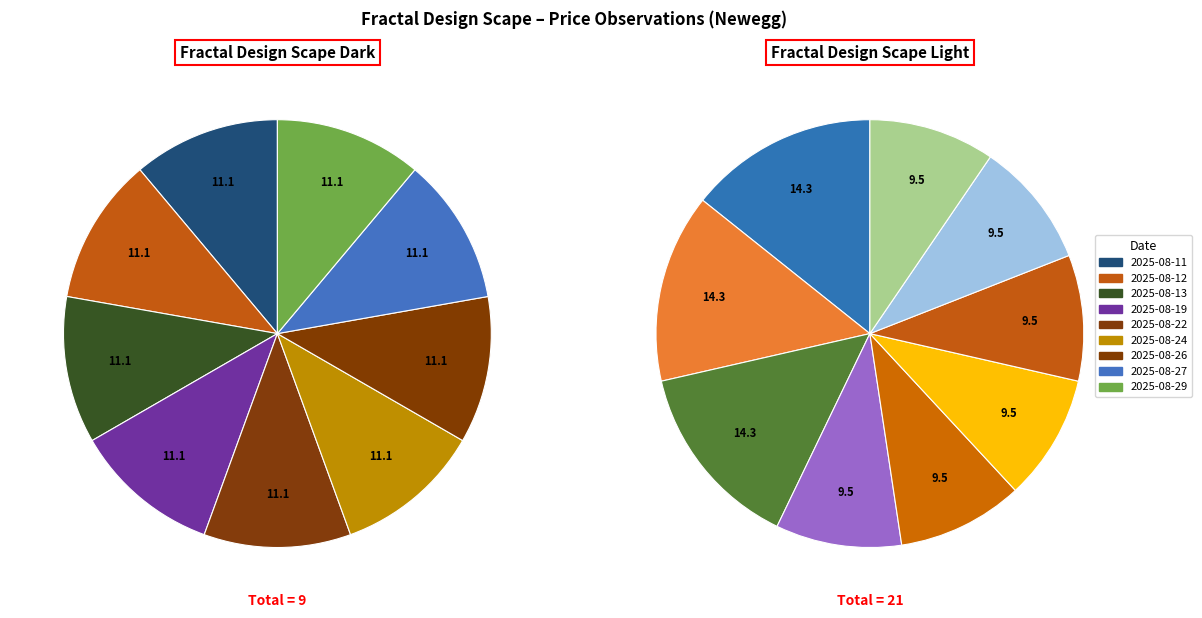

To the nearest percent, what is the average slice percentage?

11%